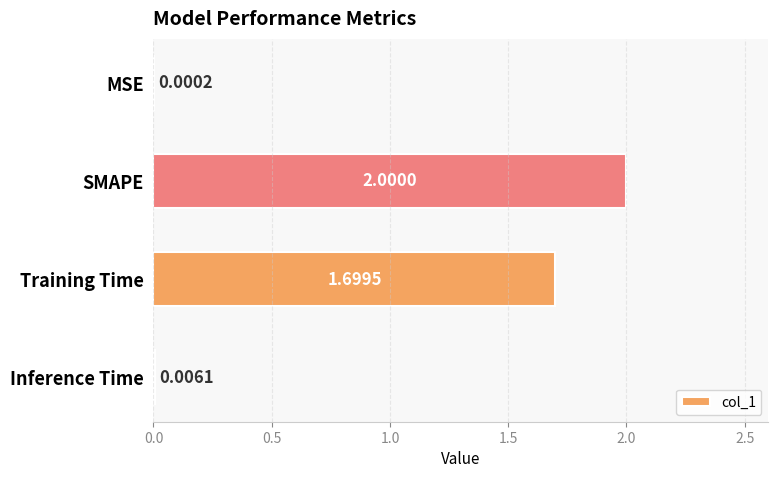

At which label is the value closest to 1?

Training Time